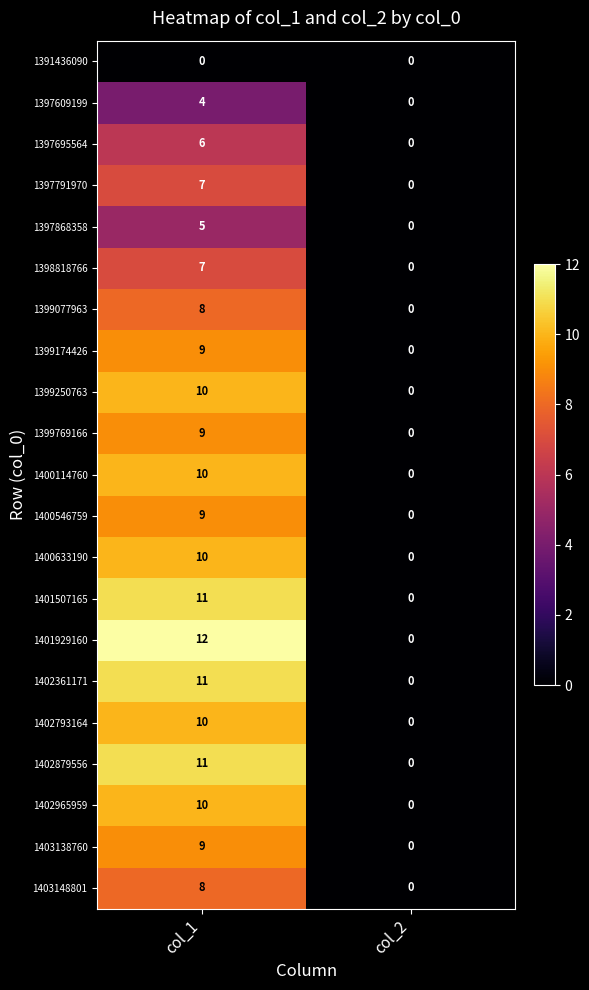

What is the greatest value displayed?

12